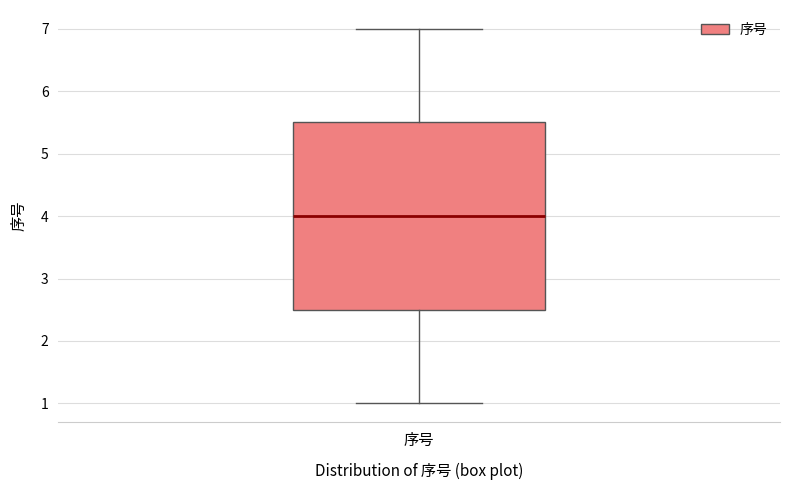

Transcribe this box plot: give where the median line is, the range the box spans, and where the two whiskers end, as read against the y-axis. The values are not printed on the chart, so give them approximately, as read against the axis.

median 4.0, box 2.5 to 5.5, whiskers 1.0 to 7.0